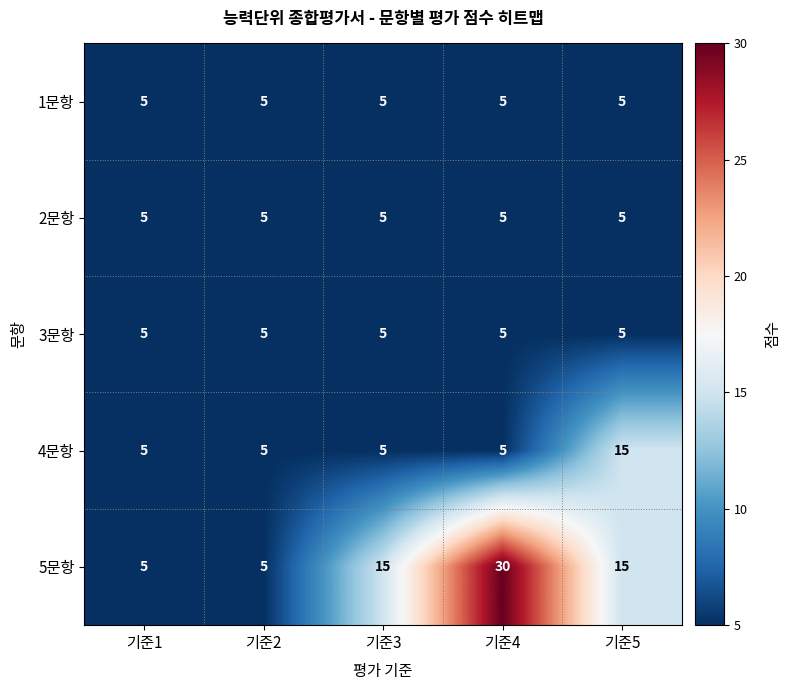

Is it true that 5문항 equals 53 at 기준4?

False